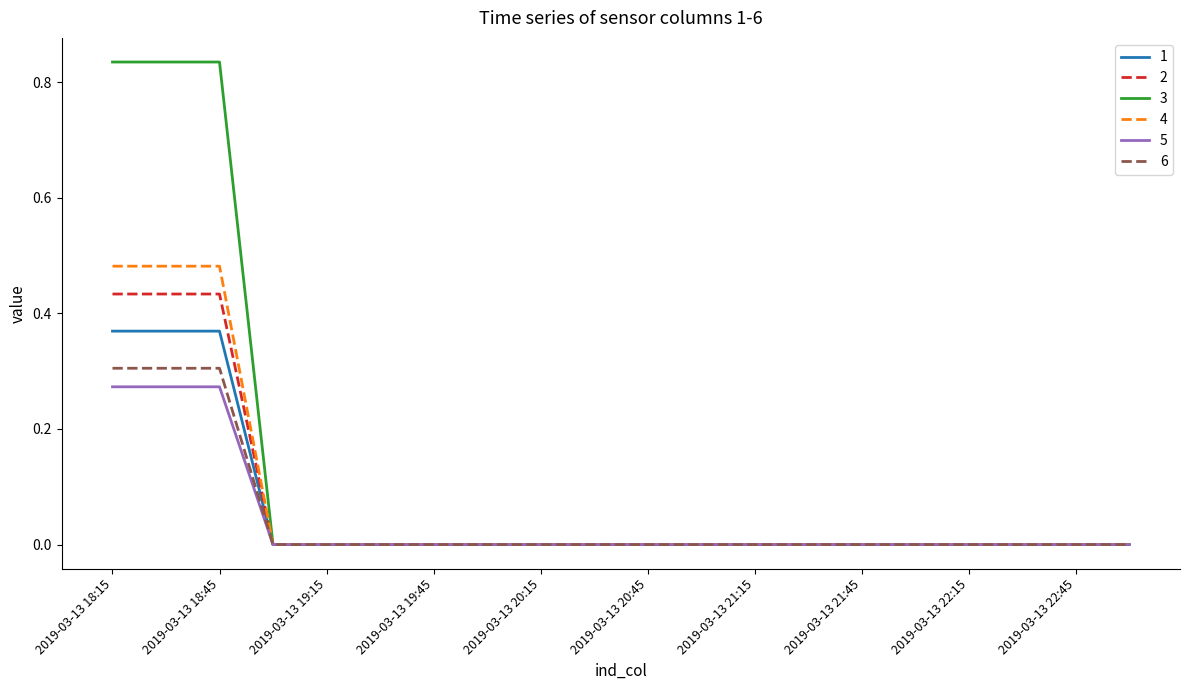

Which series has the largest total across all categories?

3